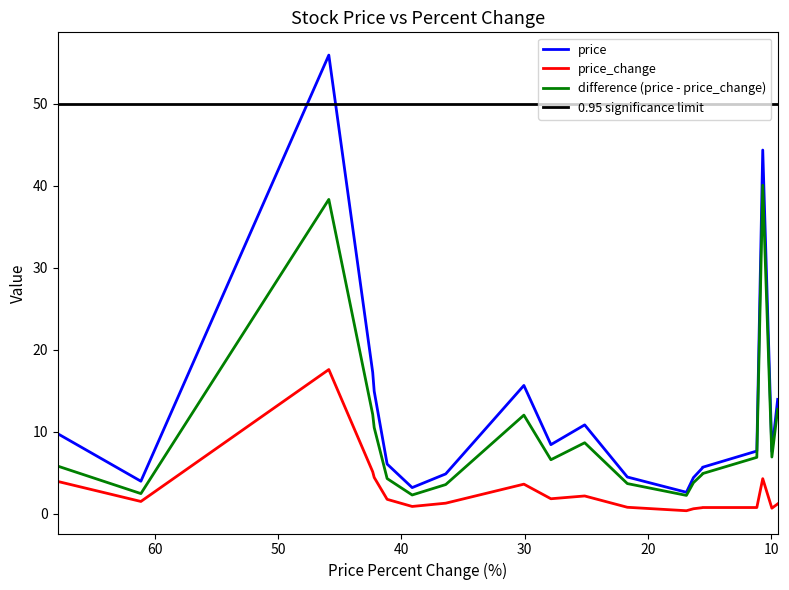

What is the sum of all price_change values?

54.5